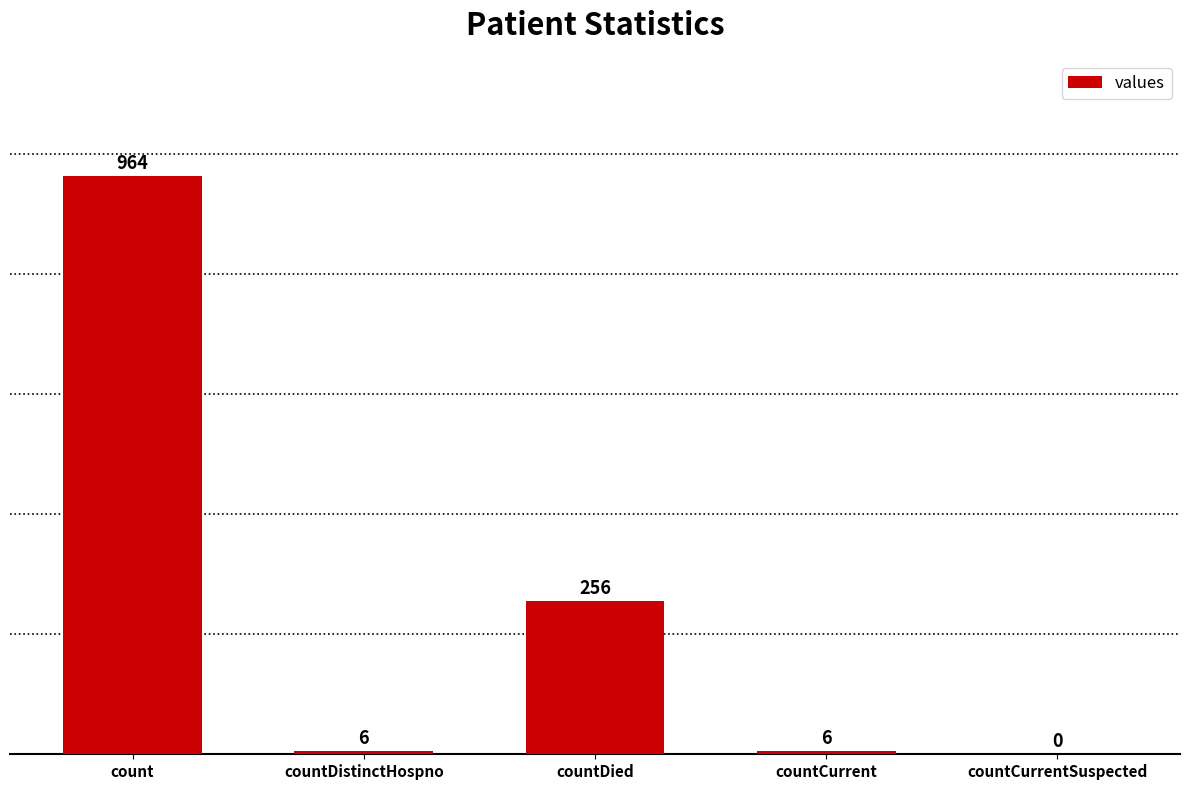

Reading left to right, extract all data points from this chart.

964	6	256	6	0